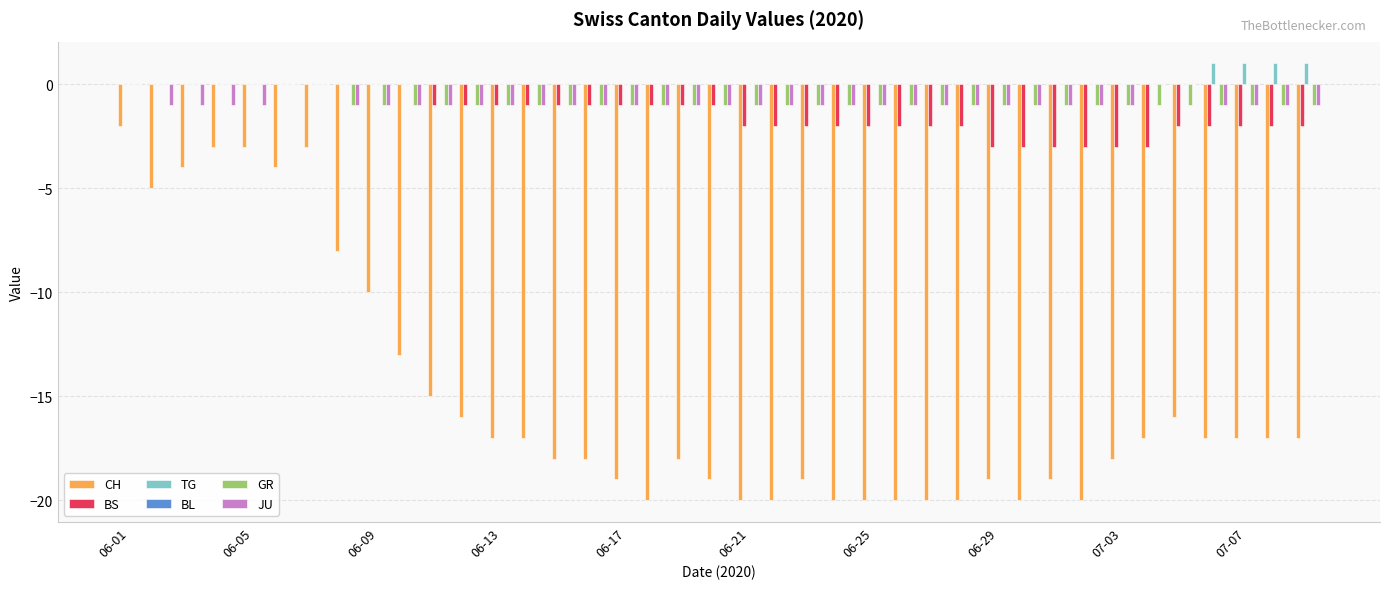

What is the sum of all TG values?

4